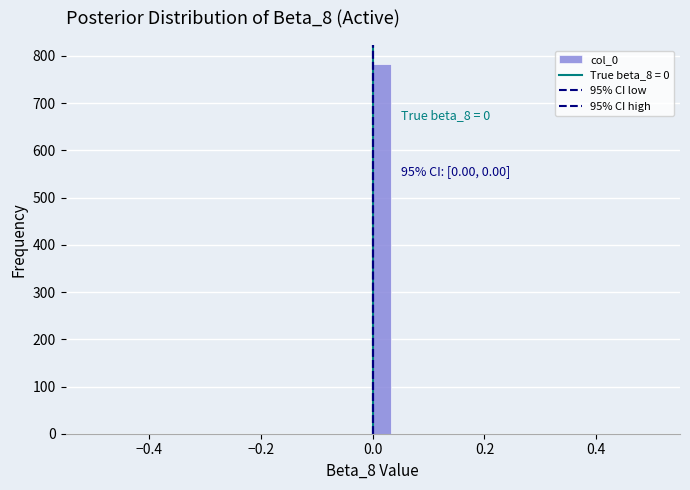

Around what value on the x-axis is the tallest bar? Give the approximate position of its centre, as read against the axis.

0.02